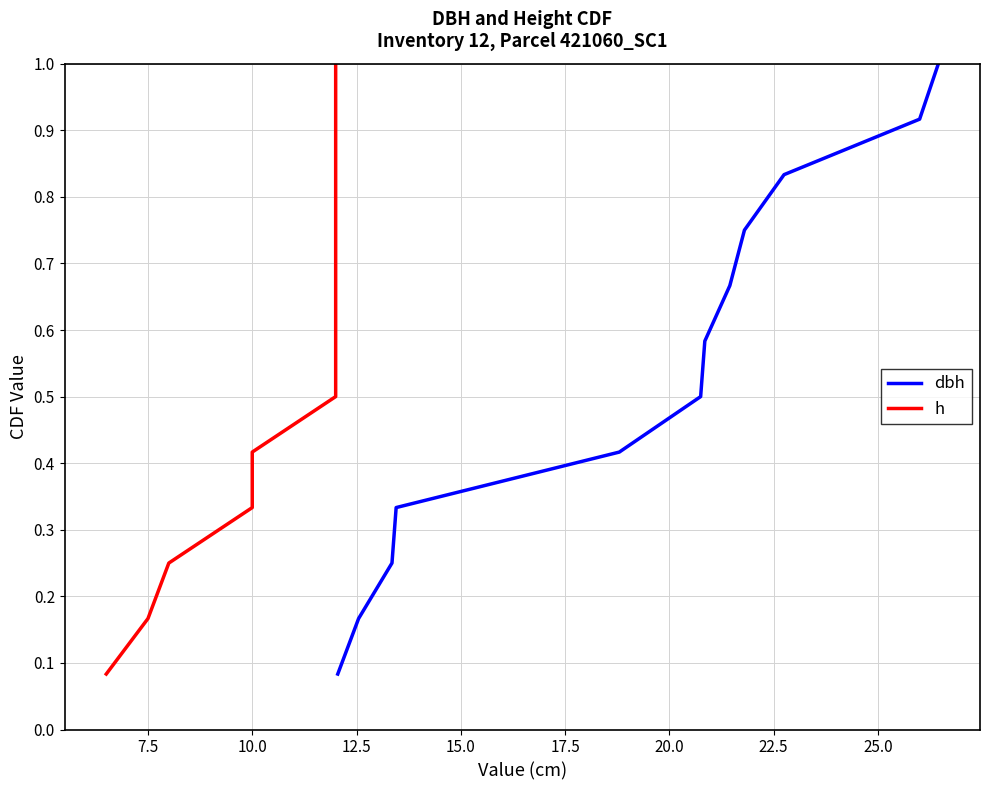

What is the highest value of the dbh series?

1.0